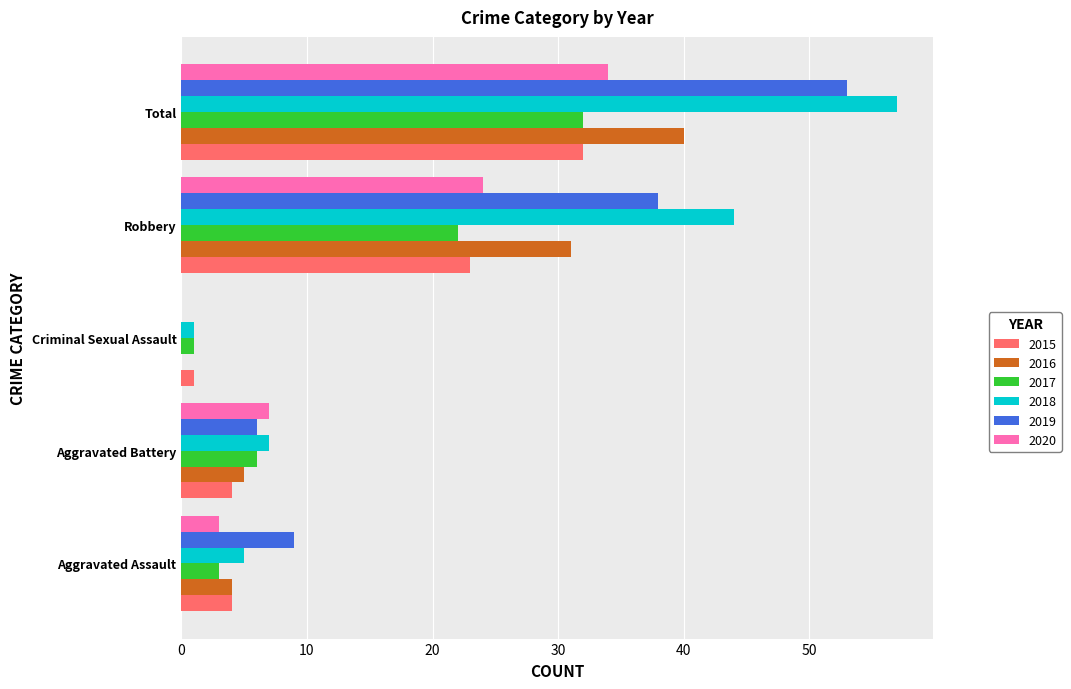

Which series changed the most between Aggravated Battery and Robbery?

2018